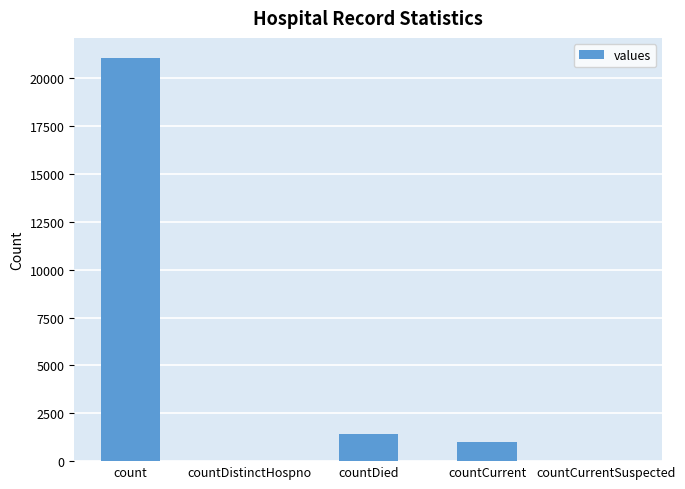

Where does the data first go above 1006?

count